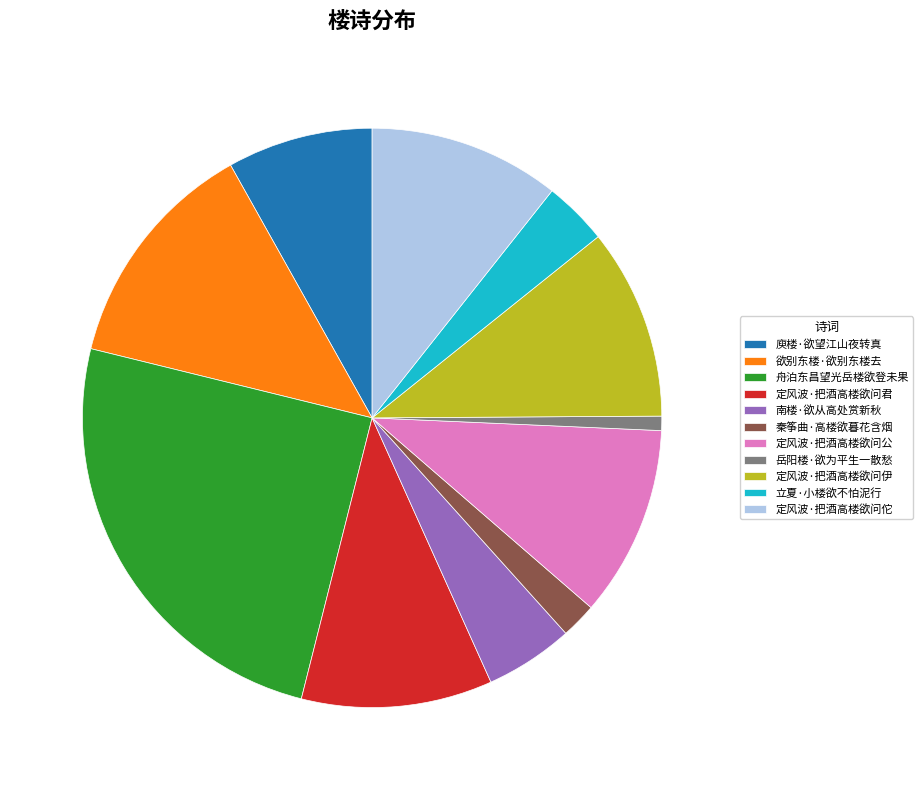

Approximately how many times larger is the value at 定风波·把酒高楼欲问公 compared to 欲别东楼·欲别东楼去?

0.8